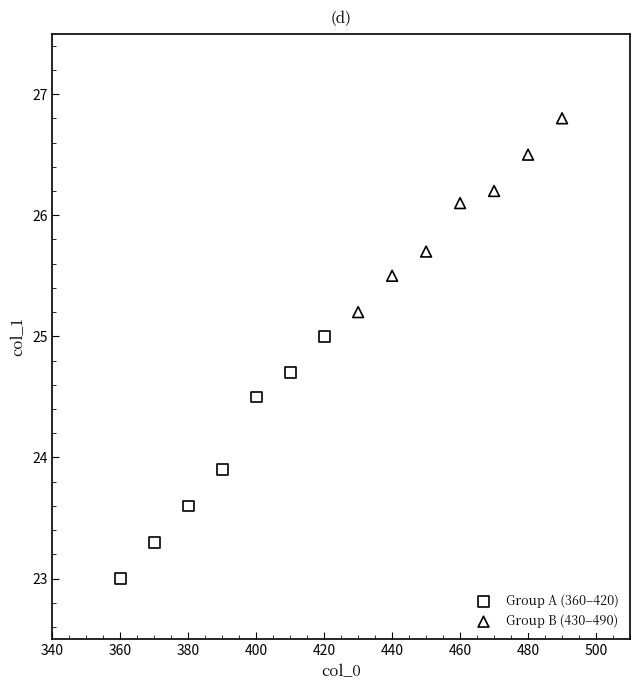

Which series reaches the maximum Y coordinate?

Group B (430–490)